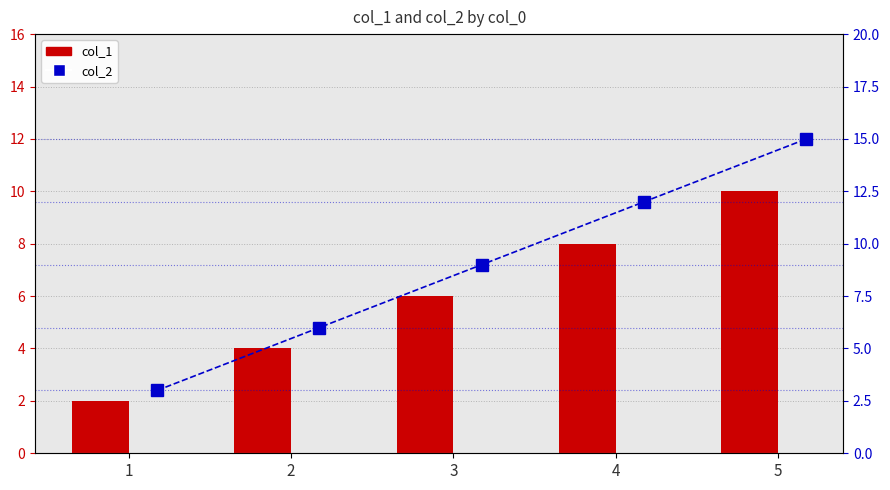

What is the sum of the col_1 values at 5 and 1?

12